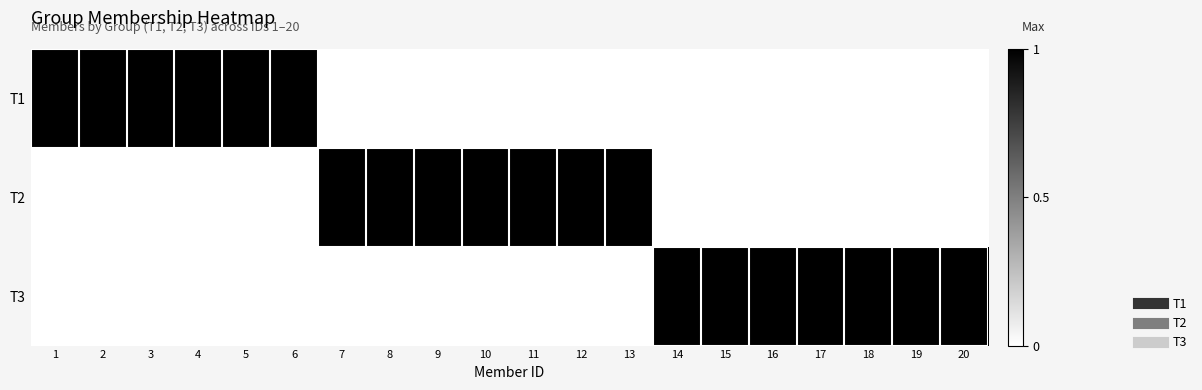

Reading left to right, extract all data points from this chart.

T1: 1=1	2=1	3=1	4=1	5=1	6=1	7=0	8=0	9=0	10=0	11=0	12=0	13=0	14=0	15=0	16=0	17=0	18=0	19=0	20=0
T2: 1=0	2=0	3=0	4=0	5=0	6=0	7=1	8=1	9=1	10=1	11=1	12=1	13=1	14=0	15=0	16=0	17=0	18=0	19=0	20=0
T3: 1=0	2=0	3=0	4=0	5=0	6=0	7=0	8=0	9=0	10=0	11=0	12=0	13=0	14=1	15=1	16=1	17=1	18=1	19=1	20=1